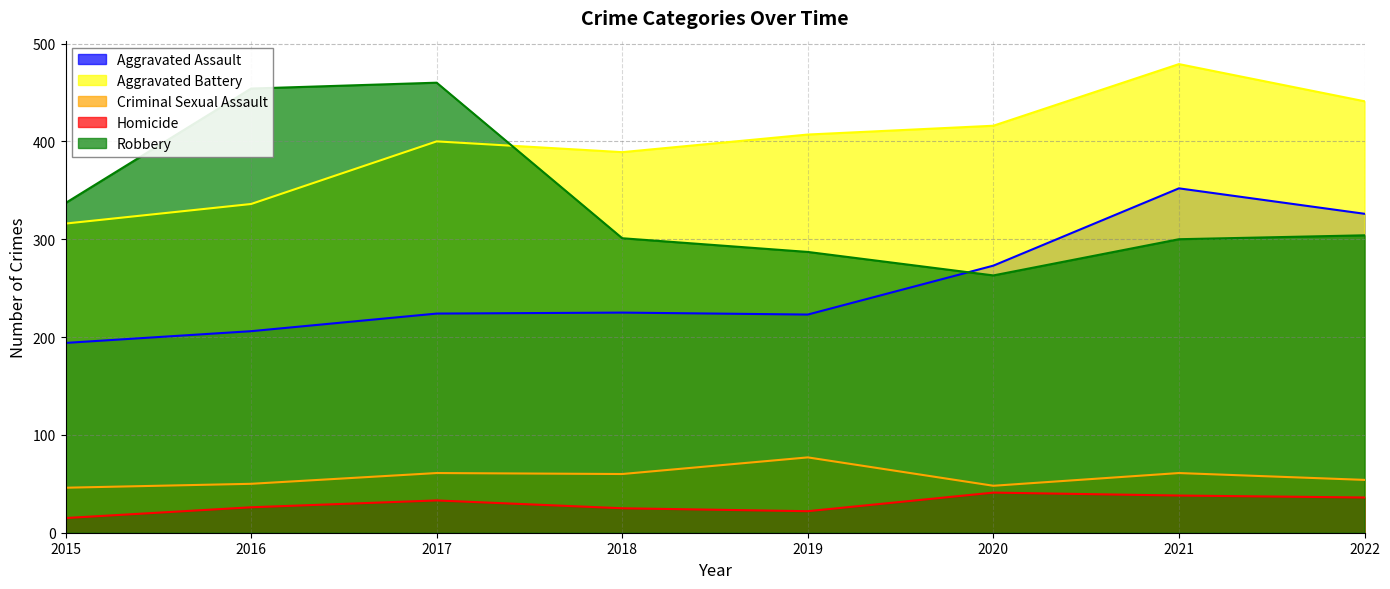

In Aggravated Battery, how many points are higher than both neighbors (excluding endpoints)?

2